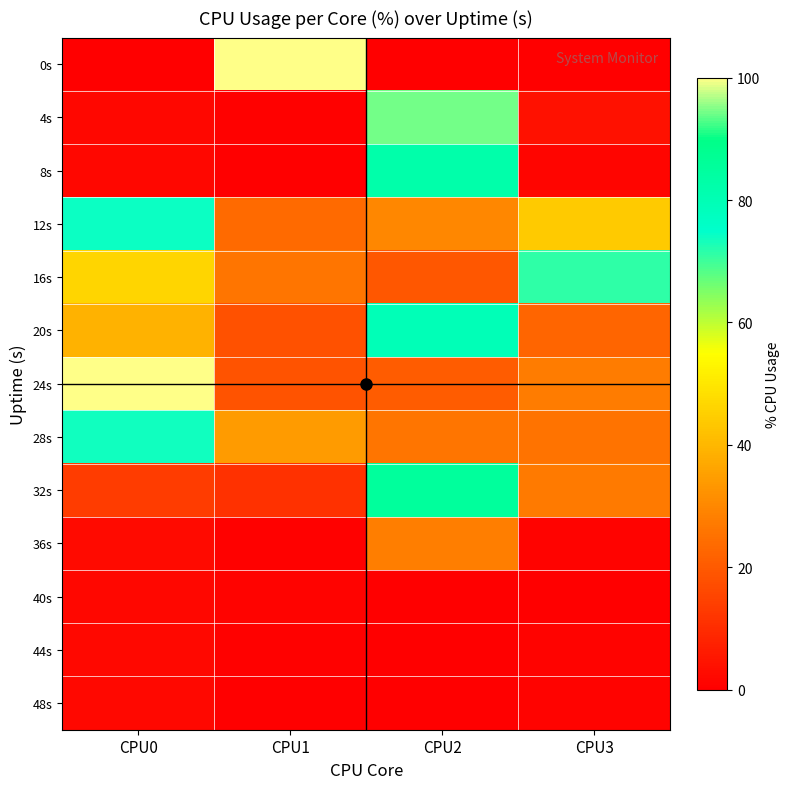

Count the number of categories in the chart.

4